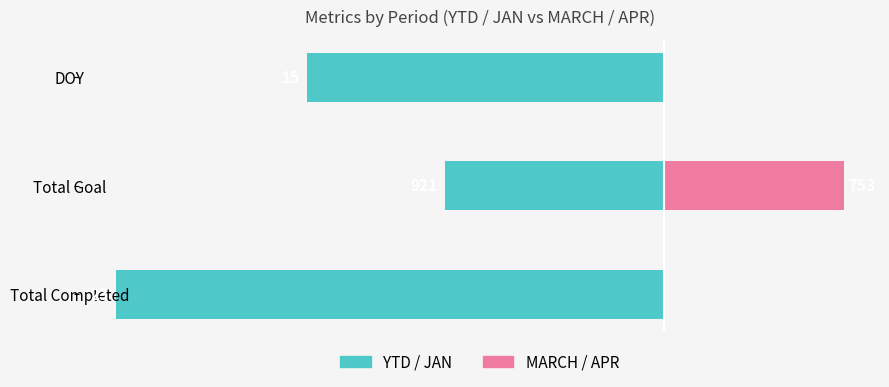

Which has a higher value, Total Goal or Total Completed?

Total Goal